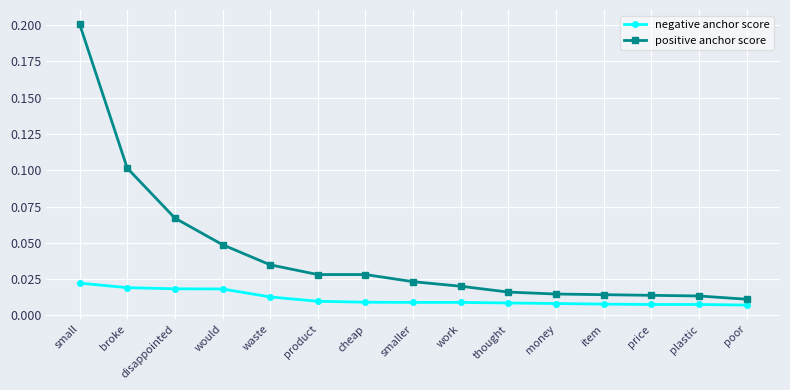

Is this an area chart (filled region under the line)?

No